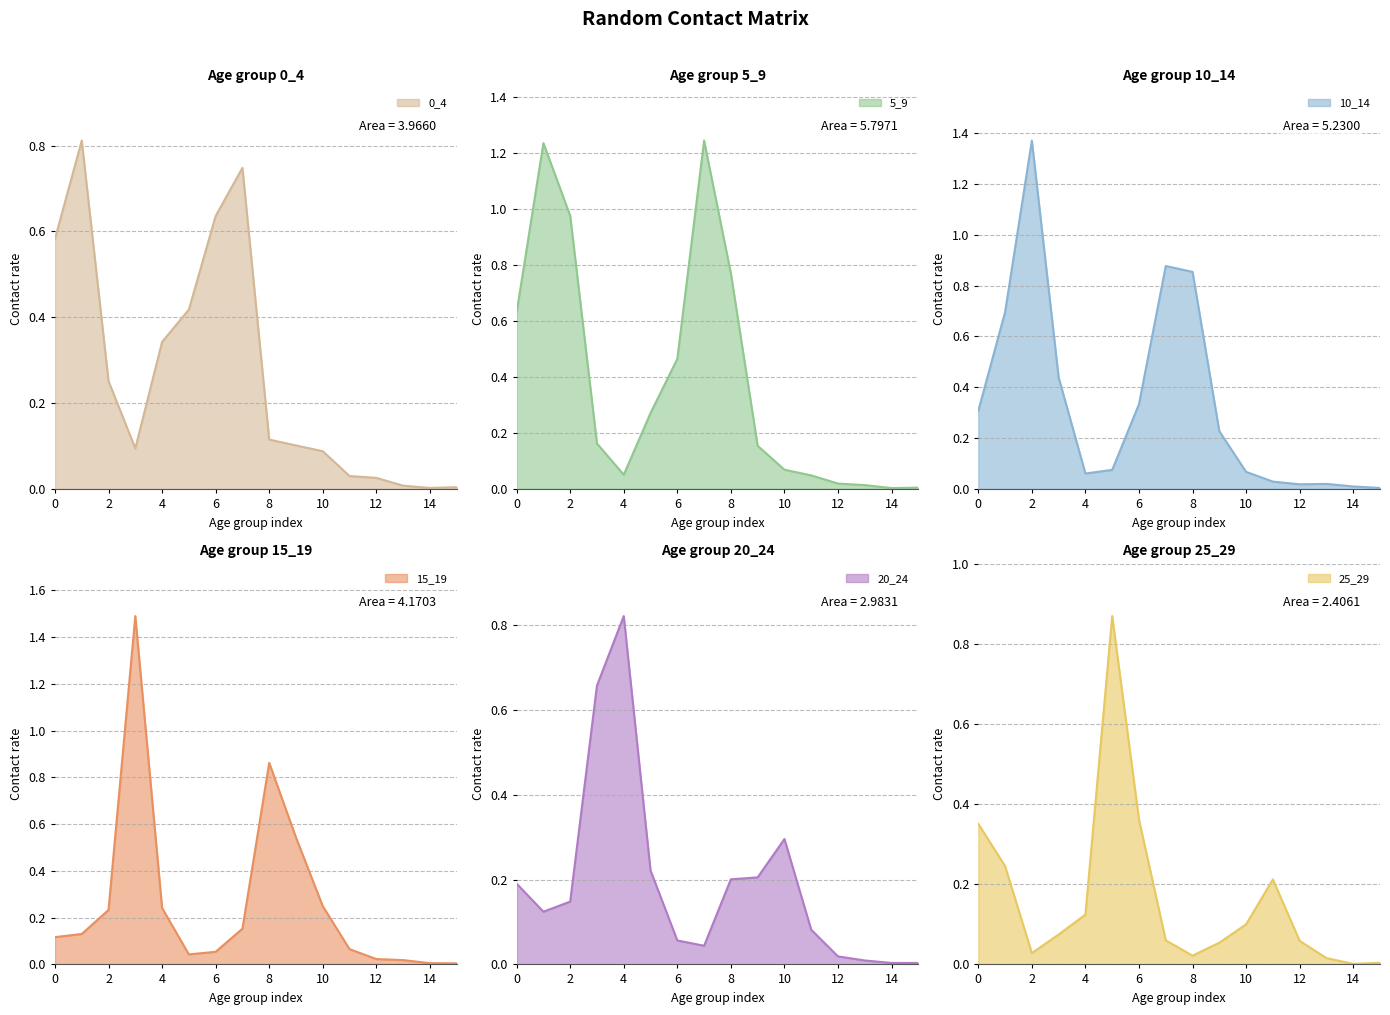

Which series ends up on top after the final intersection of 10_14 and 15_19?

15_19